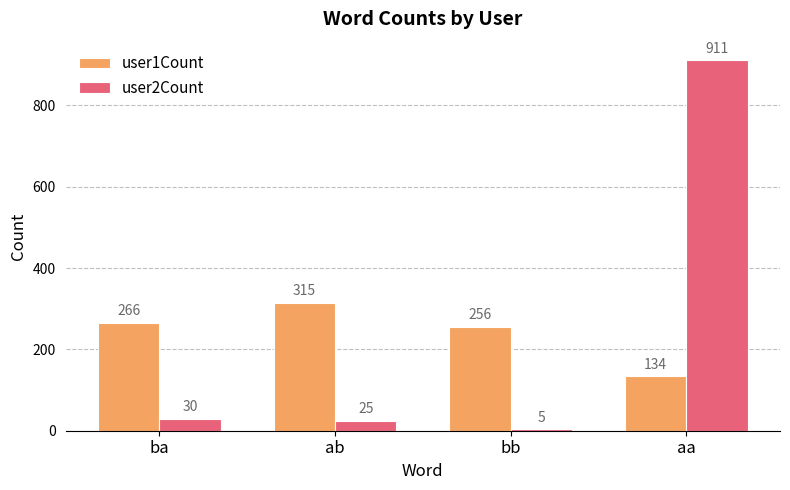

Reading left to right, what are all the values shown in this chart?

user1Count: ba=266	ab=315	bb=256	aa=134
user2Count: ba=30	ab=25	bb=5	aa=911